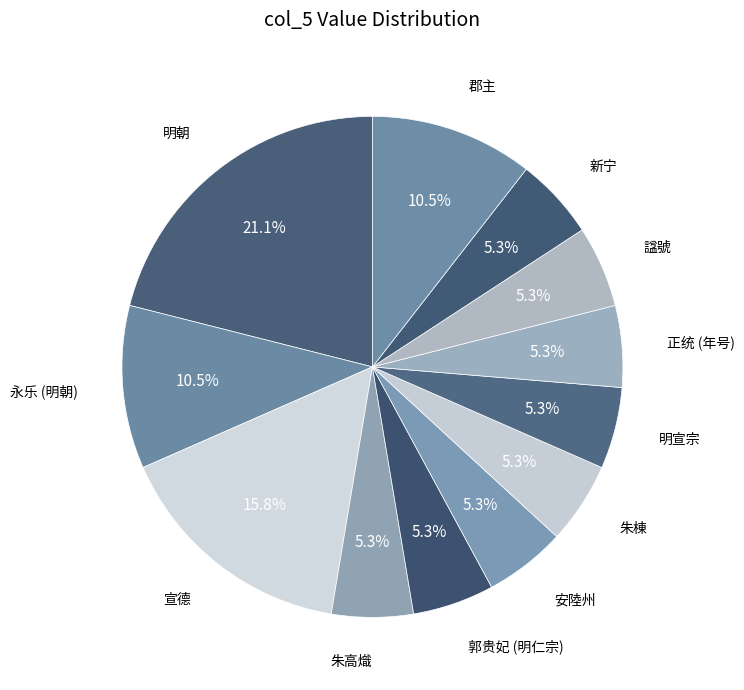

How many slices are in this pie chart?

12